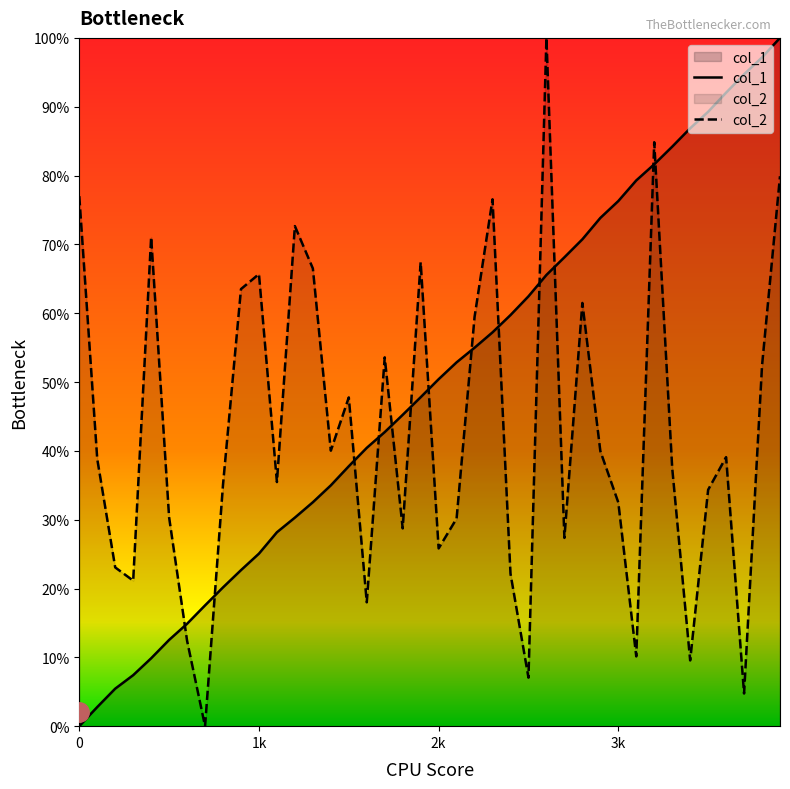

What is the spread (max minus min) of values at 2300?

19.3